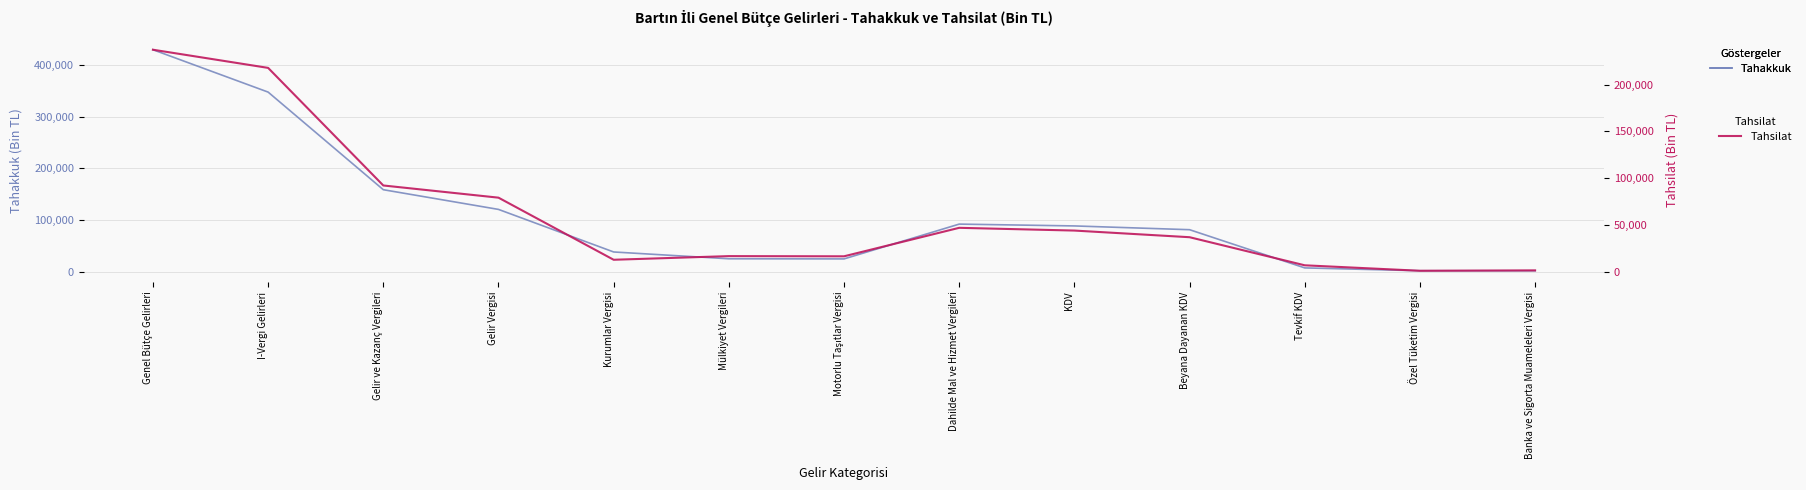

How many lines are shown in the chart?

2